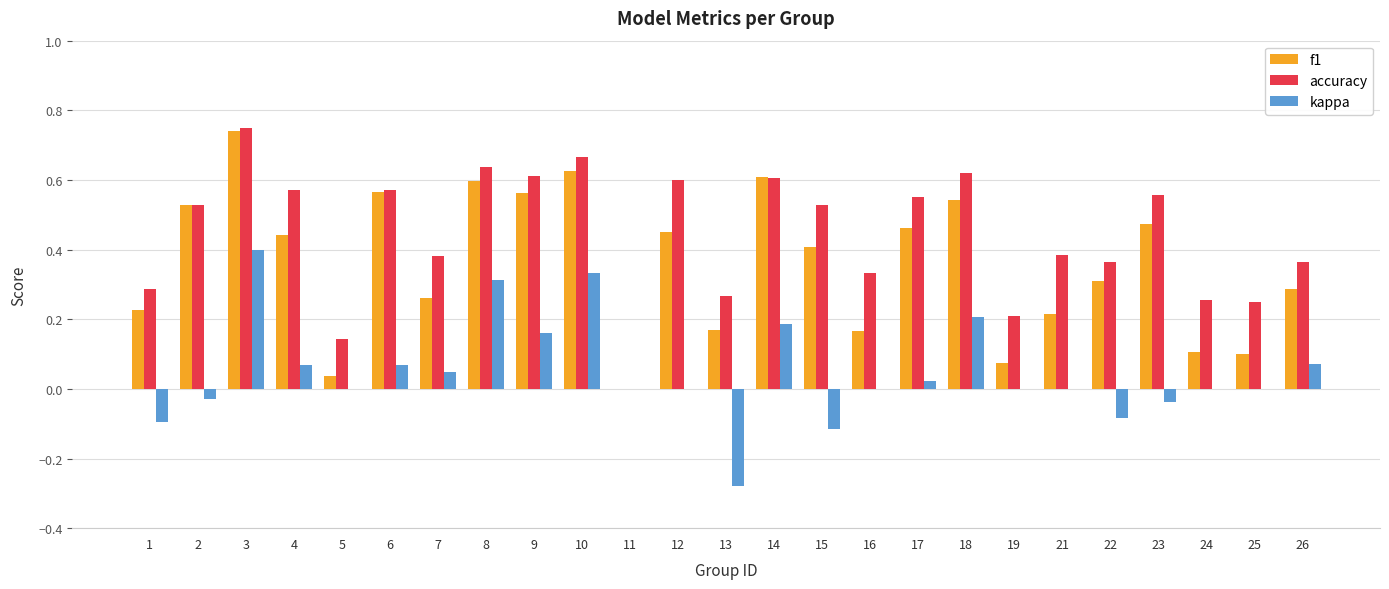

Which category has the highest value across all series?

3